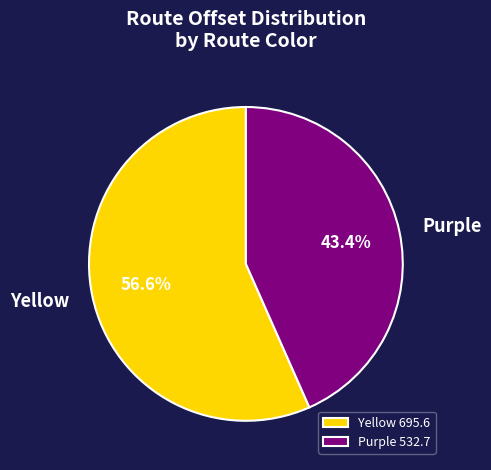

To the nearest percent, what percentage of the pie is Purple?

43%